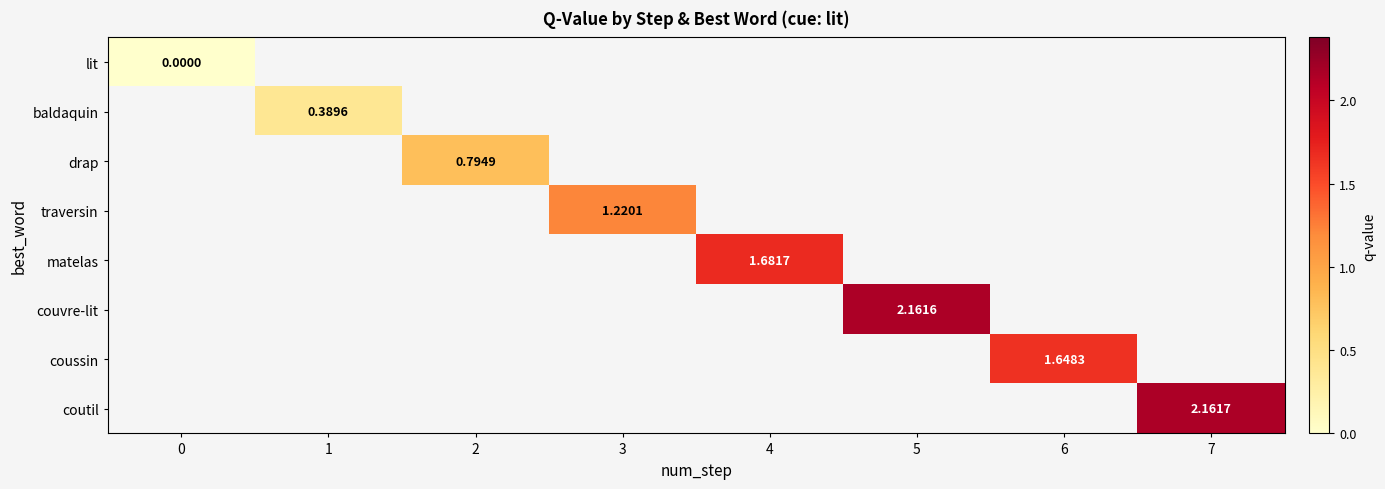

Rank the series at 5 from lowest to highest value.

lit, baldaquin, drap, traversin, matelas, couvre-lit, coussin, coutil